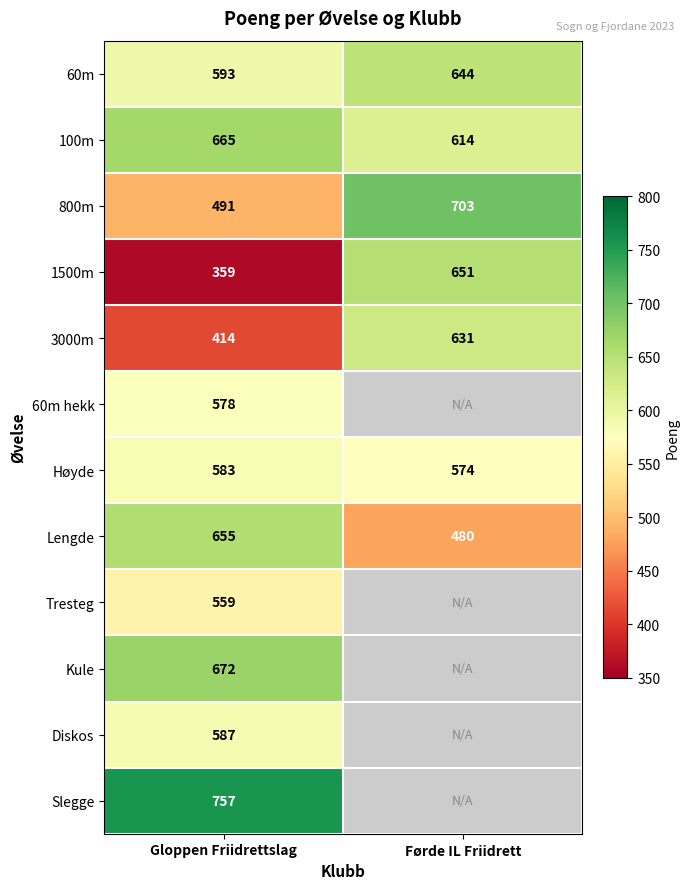

The value of 1500m at Gloppen Friidrettslag is 359. True or false?

True